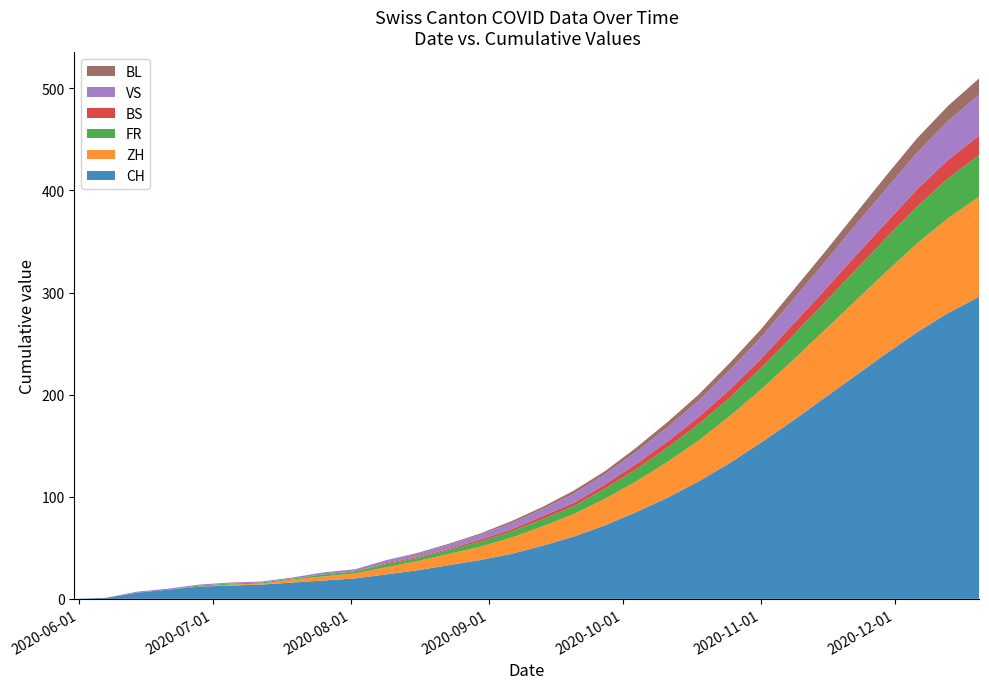

Reading left to right, what are all the values shown in this chart?

CH: 0	1	6	9	12	13	14	16	18	20	24	28	33	38	44	52	61	72	85	99	115	133	153	174	196	218	240	261	280	296
ZH: 0	0	0	0	0	1	1	3	4	5	7	9	11	13	16	19	22	26	30	35	40	46	52	59	66	73	80	87	93	98
FR: 0	0	0	0	1	1	1	1	2	2	3	3	4	5	6	7	8	10	12	14	16	18	21	24	27	30	33	36	39	41
BS: 0	0	0	0	0	0	0	0	0	0	1	1	1	2	2	3	3	4	5	6	7	8	9	11	12	14	15	17	18	19
VS: 0	0	1	1	1	1	1	1	2	2	3	3	4	5	6	7	9	10	12	14	16	19	21	24	27	30	33	36	38	40
BL: 0	0	0	0	0	0	0	0	0	0	0	1	1	1	2	2	3	3	4	5	6	7	8	9	10	11	13	14	15	16